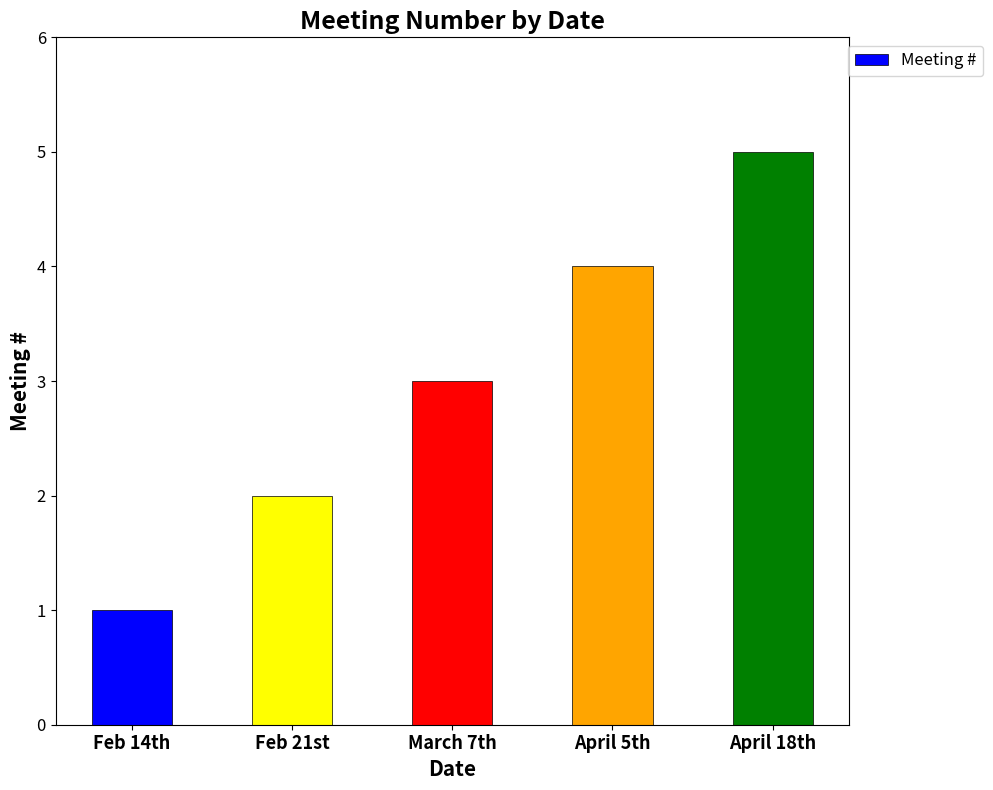

Reading left to right, transcribe all the data shown in this chart.

Feb 14th=1	Feb 21st=2	March 7th=3	April 5th=4	April 18th=5